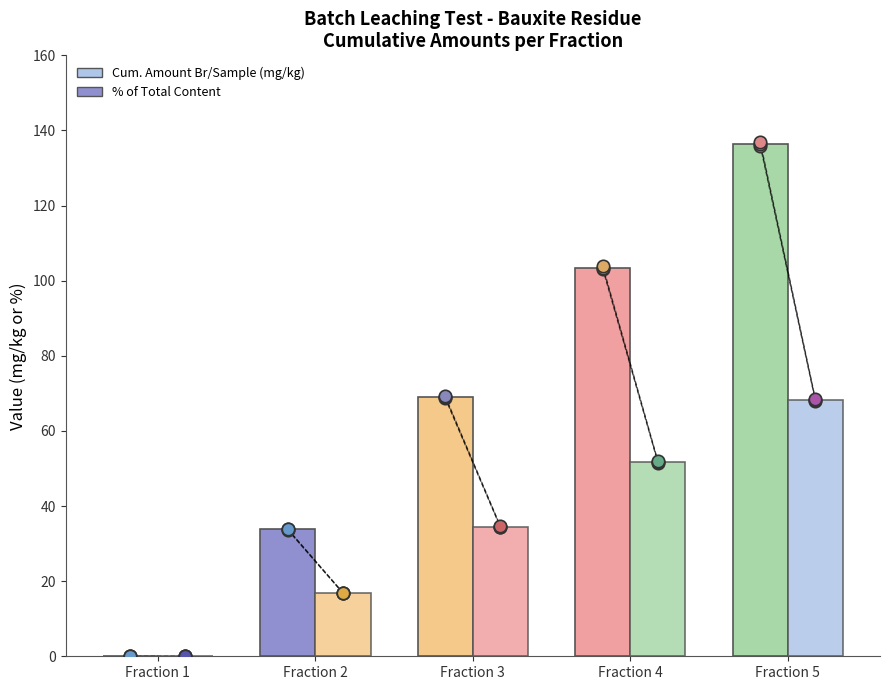

Is the value of % of Total Content at Fraction 1 greater than the value of Cum. Amount Br/Sample (mg/kg) at Fraction 1?

No